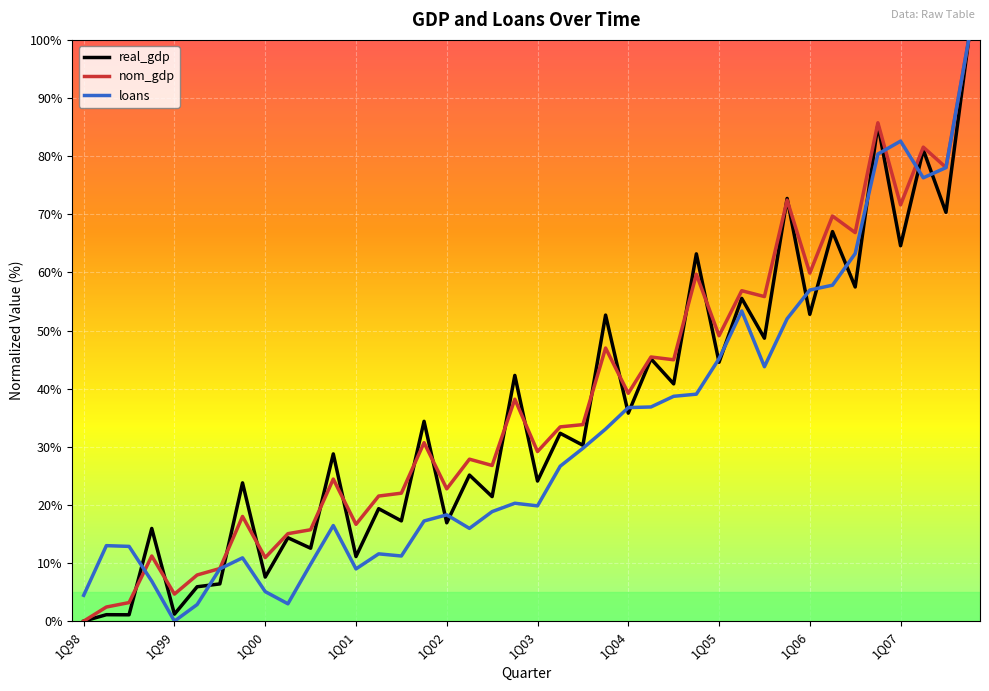

What are all the series names shown in the legend?

real_gdp, nom_gdp, loans